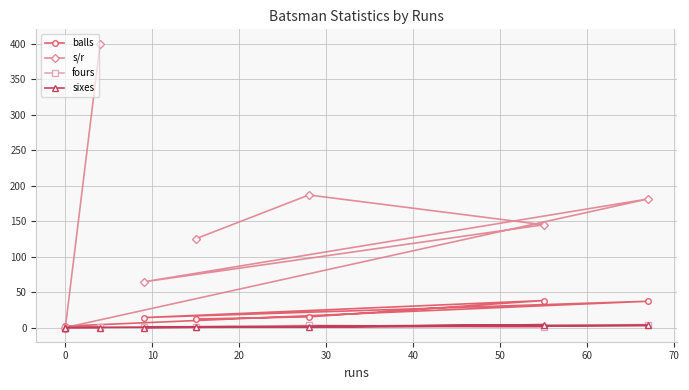

True or false: fours has more than 1 interior local peaks.

True